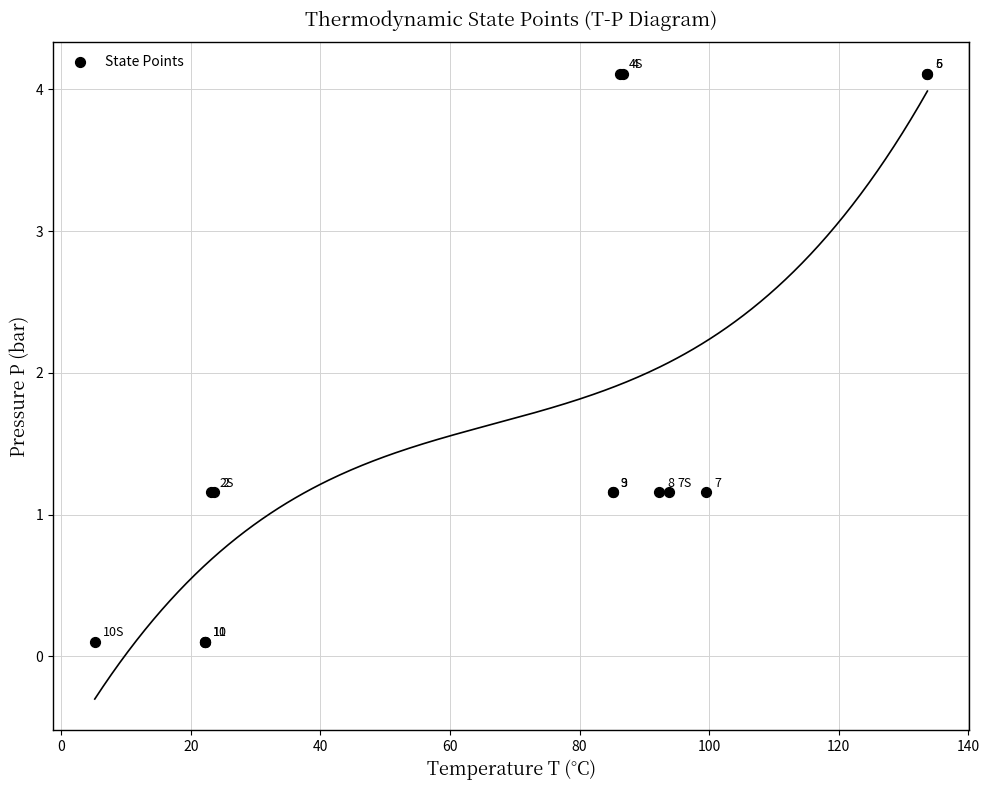

What Y value in the scatter plot is closest to 2?

1.2